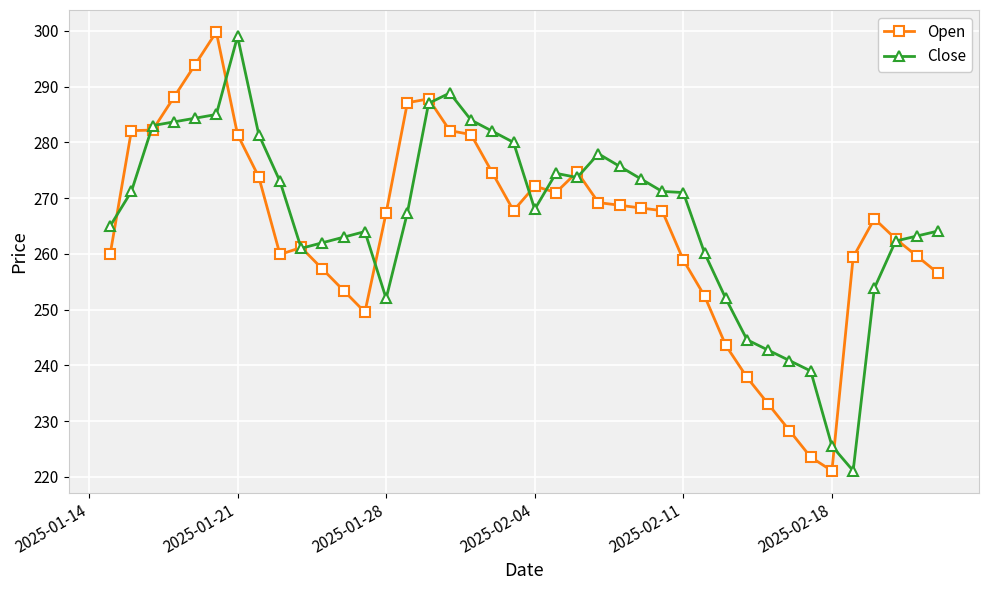

What is the minimum value for Open?

221.1